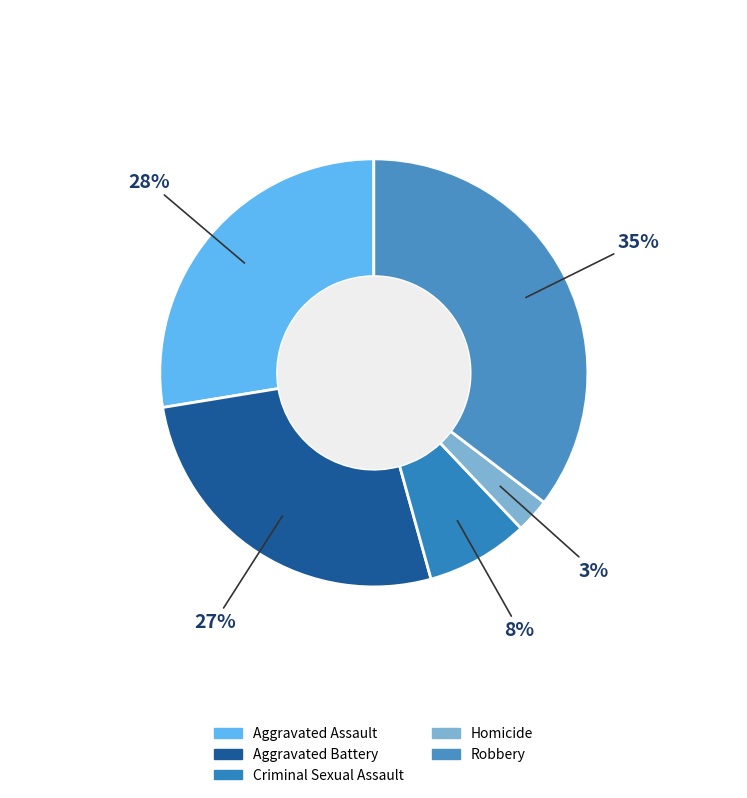

Combined, do Criminal Sexual Assault and Homicide account for over 50%?

No